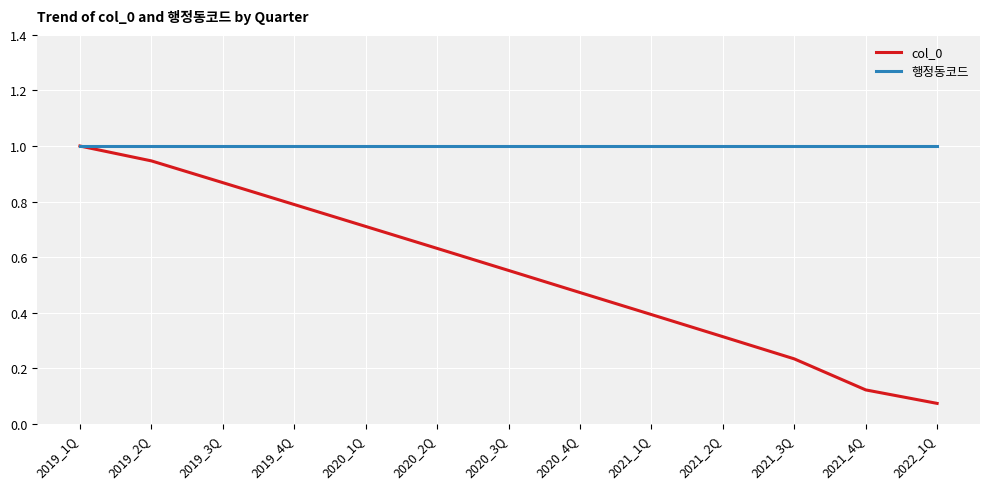

At which label does col_0 reach its minimum?

2022_1Q